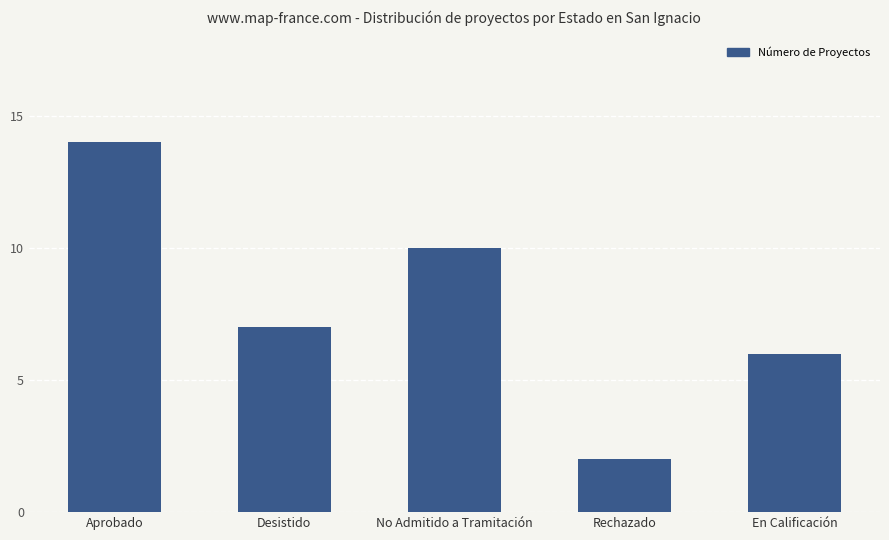

Which has a higher value, Desistido or En Calificación?

Desistido